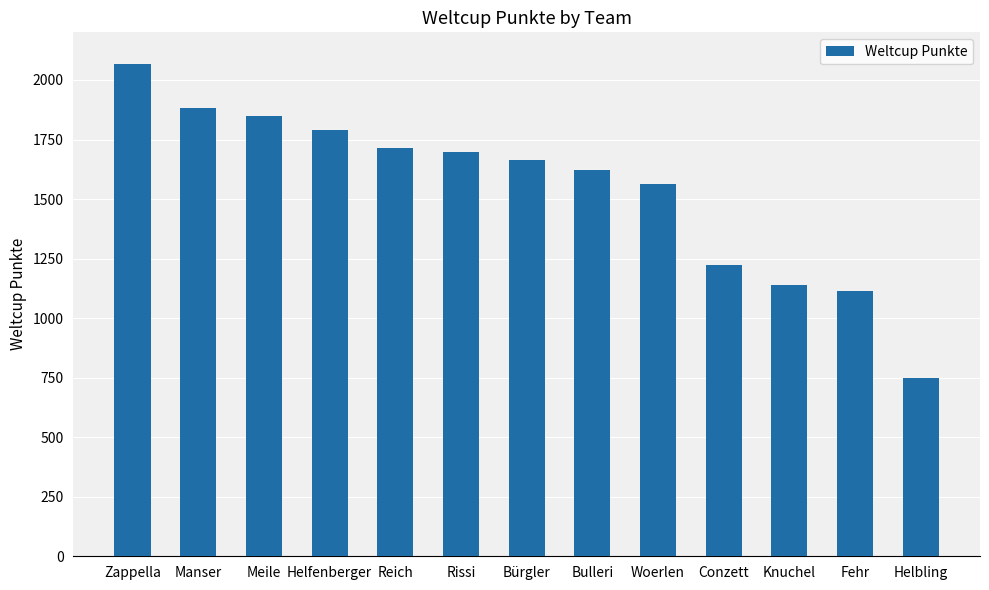

What is the value of the 5th bar from the left?

1715